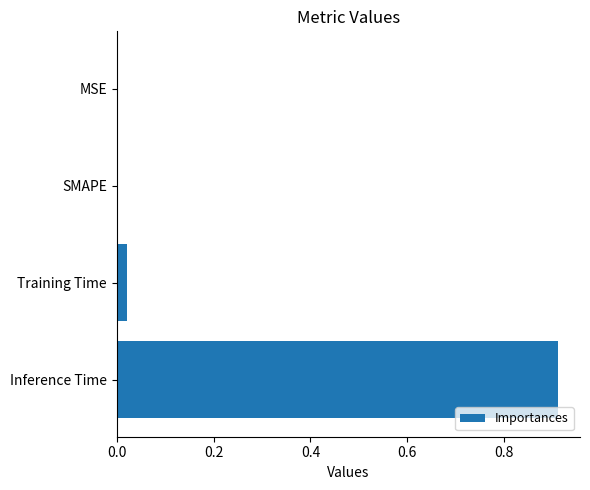

What is the change in value from Training Time to Inference Time?

+0.9